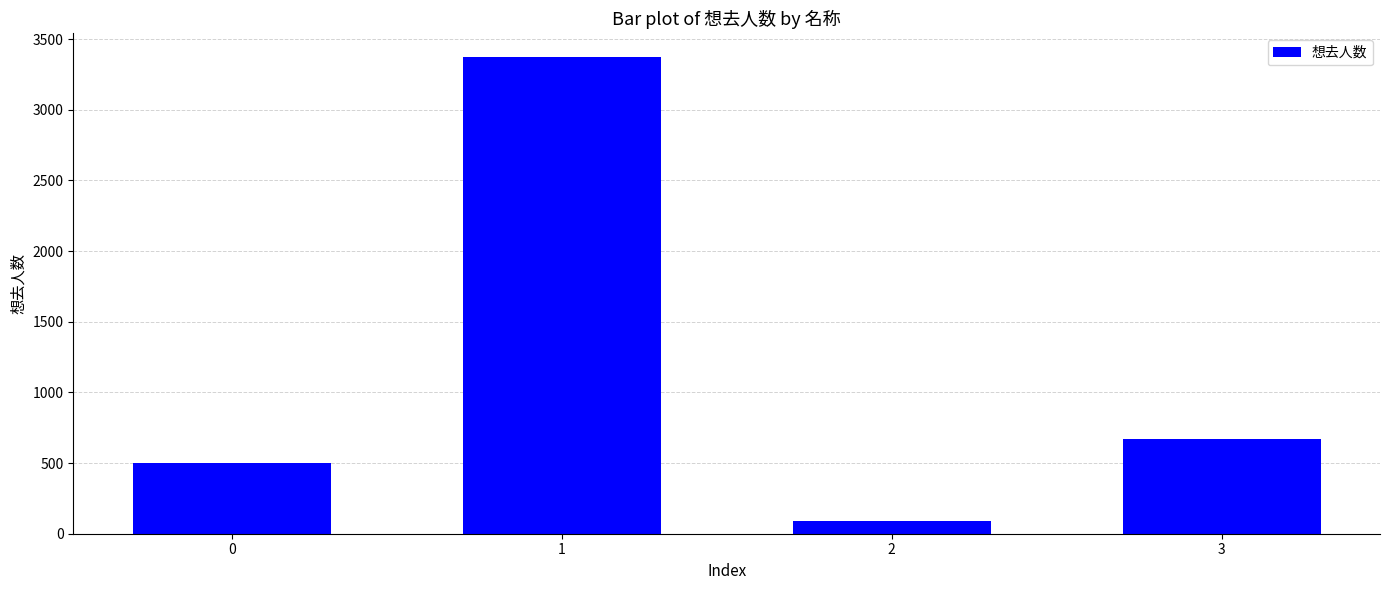

Which label corresponds to the smallest value in the chart?

2